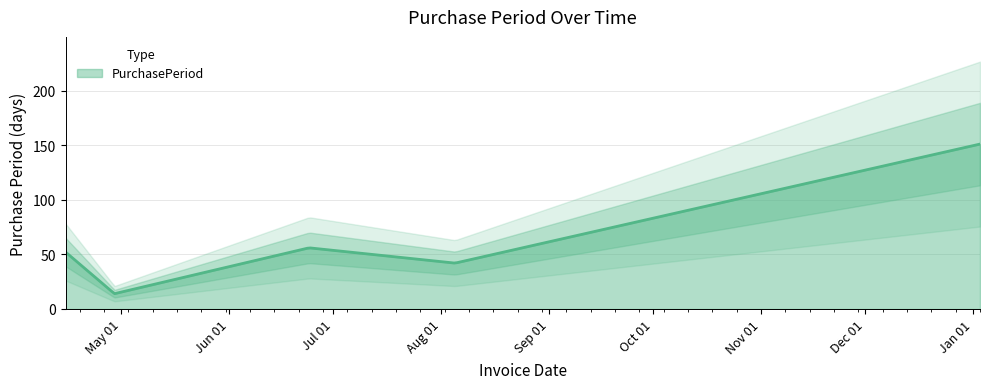

Where is the data nearest to the value 82?

2016-06-24